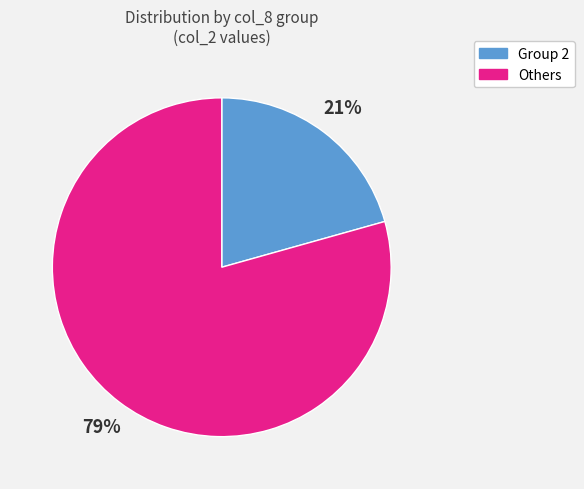

To the nearest percent, what is the average slice percentage?

50%